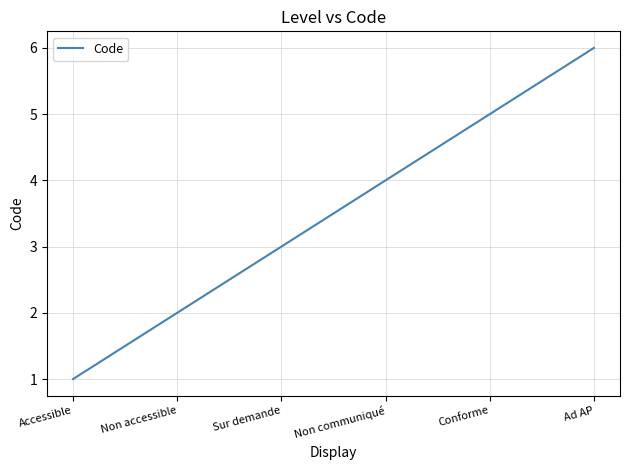

How many categories are shown in the chart?

6